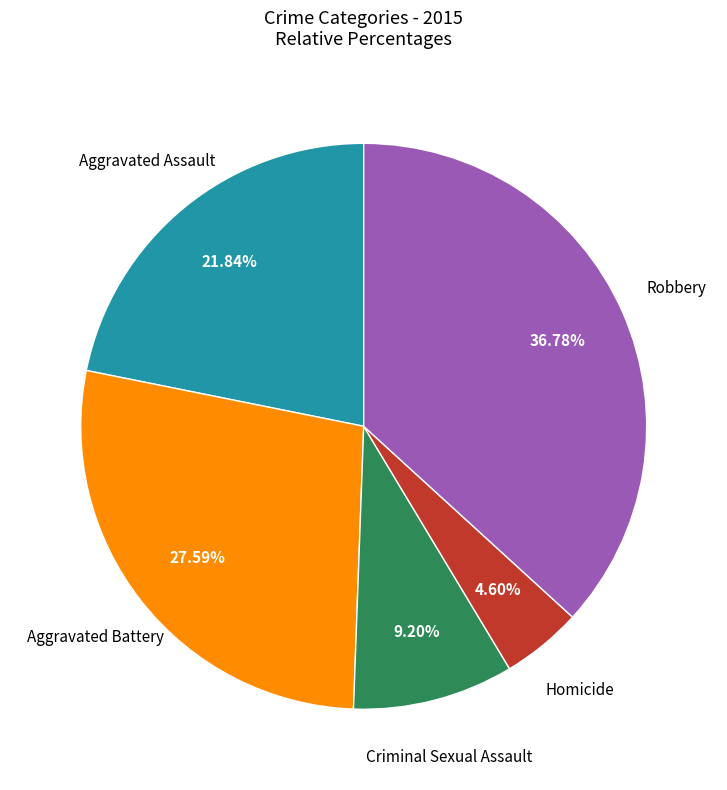

Does any single category account for the majority?

No